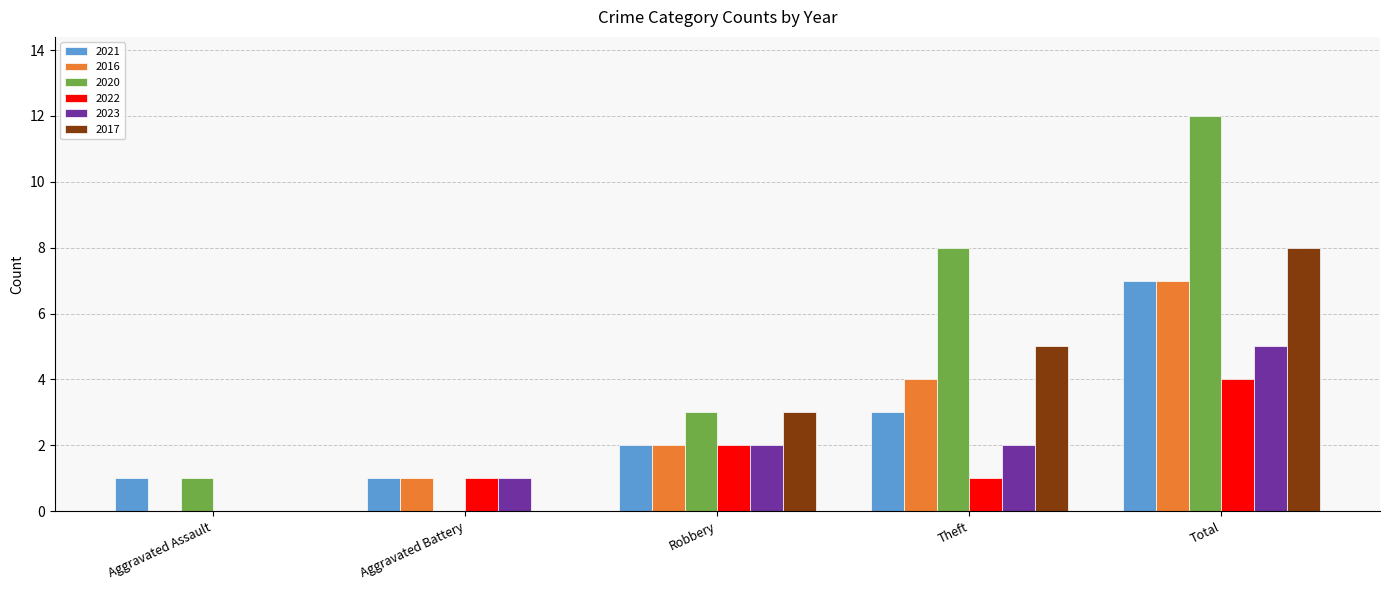

Which label corresponds to the largest value in the chart?

Total